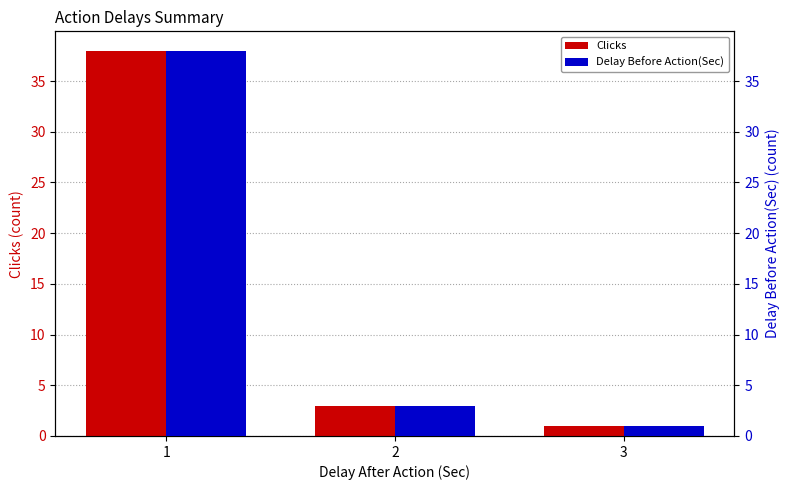

What is the value of the Clicks bar at the 1st from the left?

38